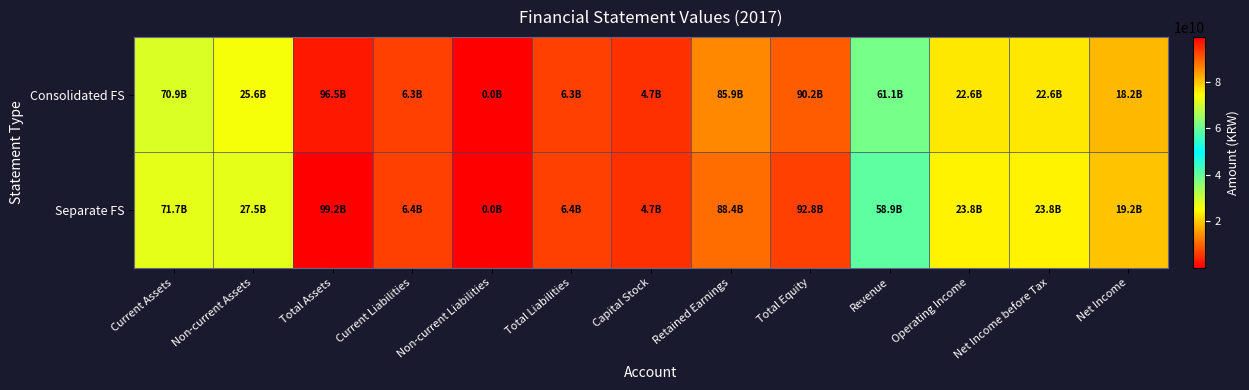

Rank the series at Retained Earnings from highest to lowest value.

Separate FS, Consolidated FS